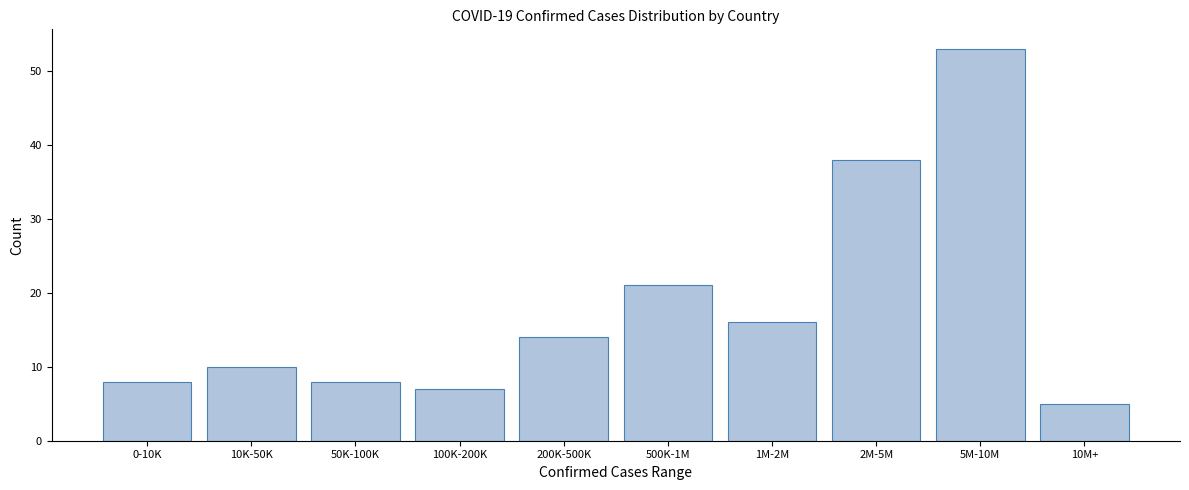

Reading left to right, what are all the values shown in this chart?

8	10	8	7	14	21	16	38	53	5